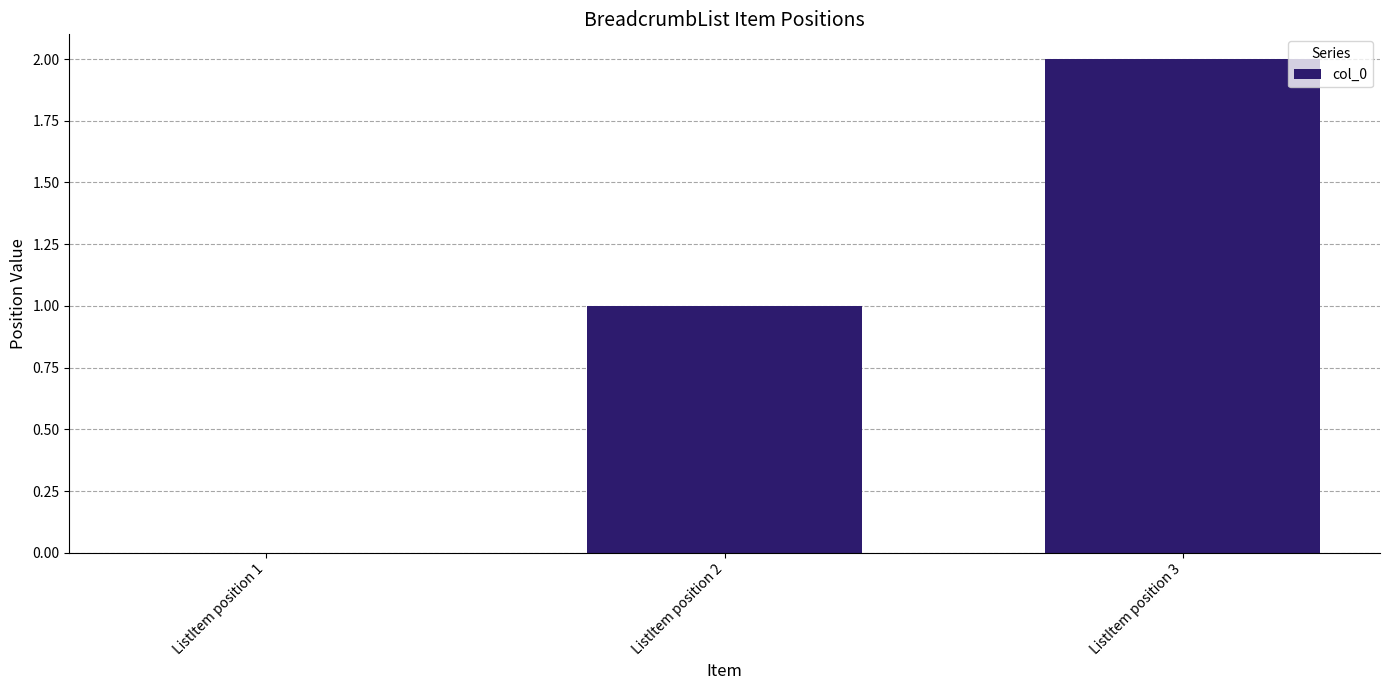

Reading left to right, what are all the values shown in this chart?

0	1	2